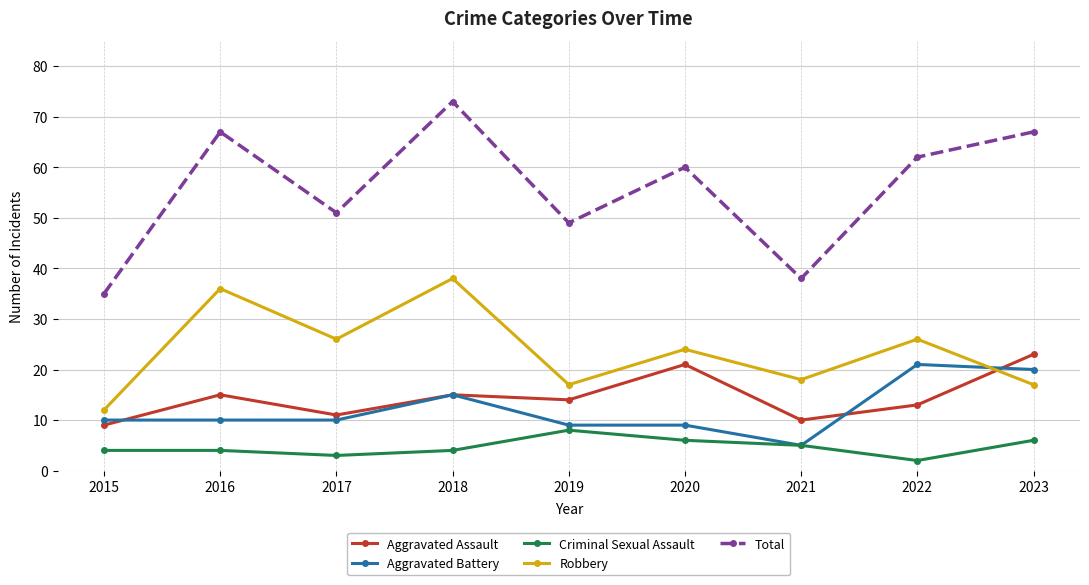

Reading left to right, transcribe all the data shown in this chart.

Aggravated Assault: 9	15	11	15	14	21	10	13	23
Aggravated Battery: 10	10	10	15	9	9	5	21	20
Criminal Sexual Assault: 4	4	3	4	8	6	5	2	6
Robbery: 12	36	26	38	17	24	18	26	17
Total: 35	67	51	73	49	60	38	62	67